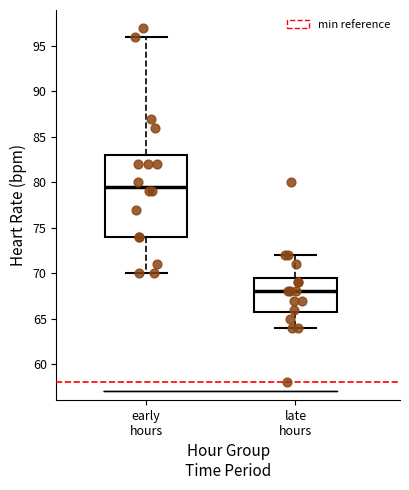

Reading left to right, read every box against the y-axis: the position of its median line, the range the box covers, and the ends of its whiskers. The values are not printed on the chart, so give them approximately, as read against the axis.

early hours: median 79.5, box 74.0 to 83.0, whiskers 70.0 to 96.0
late hours: median 68.0, box 66.0 to 69.5, whiskers 64.0 to 72.0